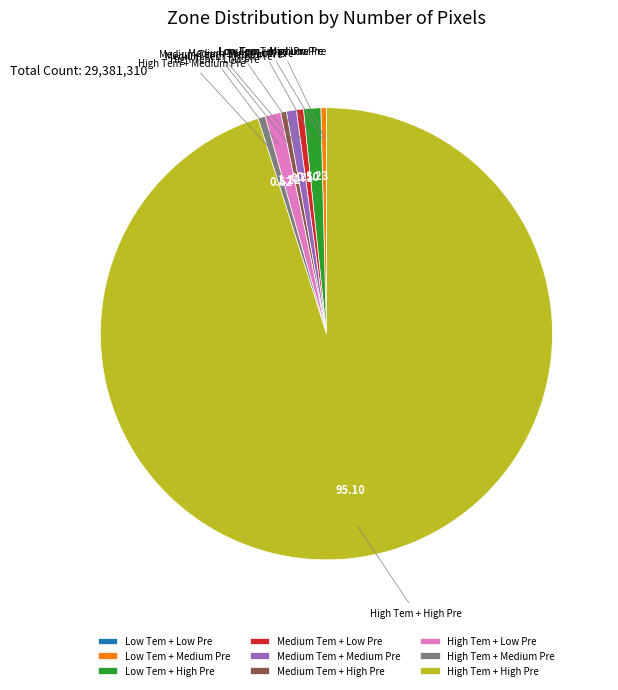

Does High Tem + Low Pre represent more than half of the total?

No